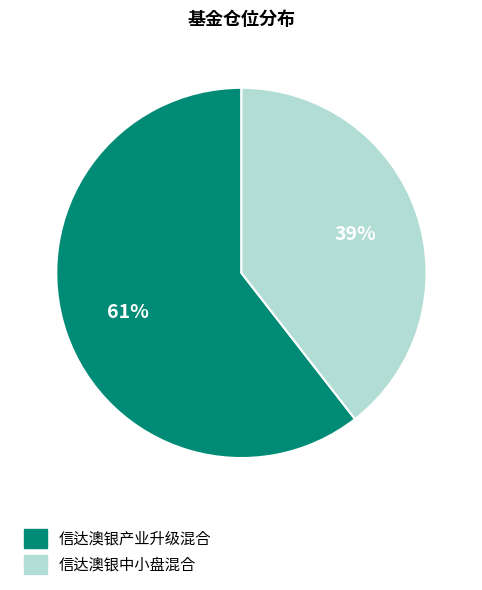

To the nearest percent, what percentage of the pie is 信达澳银产业升级混合?

61%